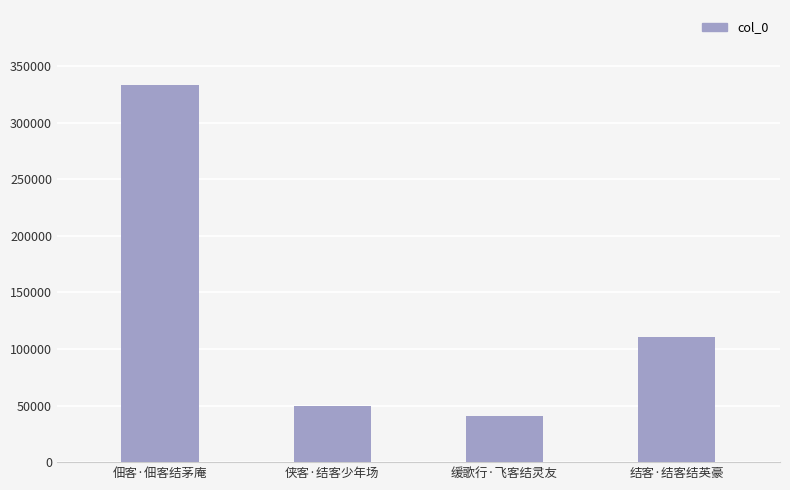

What is the change in value from 佃客·佃客结茅庵 to 结客·结客结英豪?

-221865